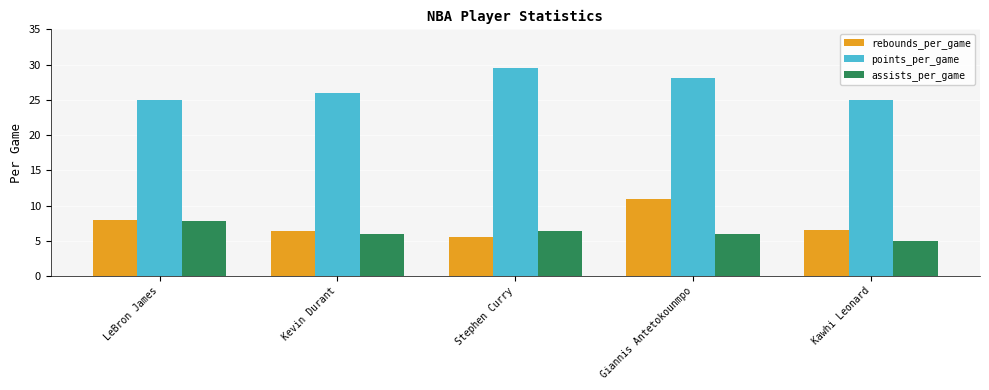

What is the smallest value displayed?

5.0